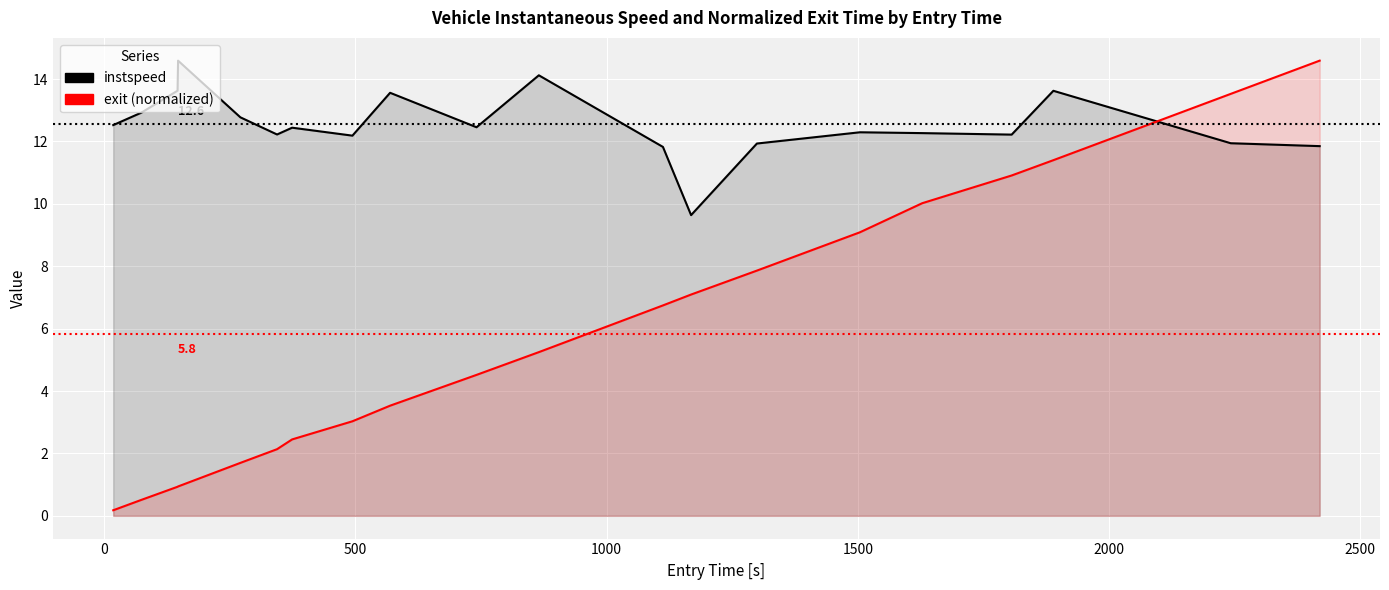

Which series ends up on top after the final intersection of exit (normalized) and instspeed?

exit (normalized)